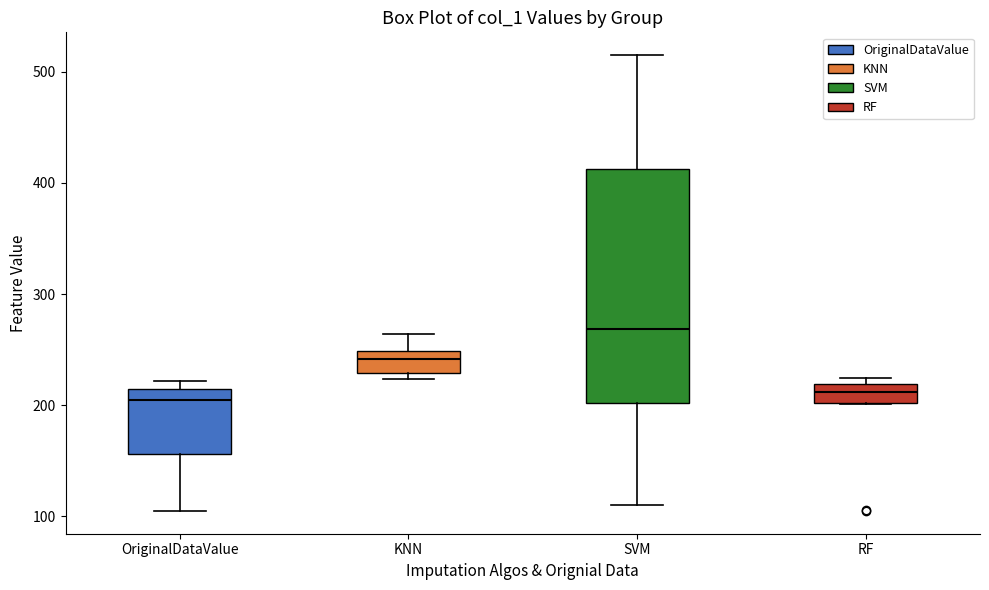

Reading left to right, transcribe this box plot: for each box, give where its median line is, the range the box spans, and where its two whiskers end, as read against the y-axis. The values are not printed on the chart, so give them approximately, as read against the axis.

OriginalDataValue: median 210, box 160 to 220, whiskers 110 to 220 (just above the box's upper edge)
KNN: median 240, box 230 to 250, whiskers 220 to 260
SVM: median 270, box 200 to 410, whiskers 110 to 520
RF: median 210, box 200 to 220, whiskers 200 to 230